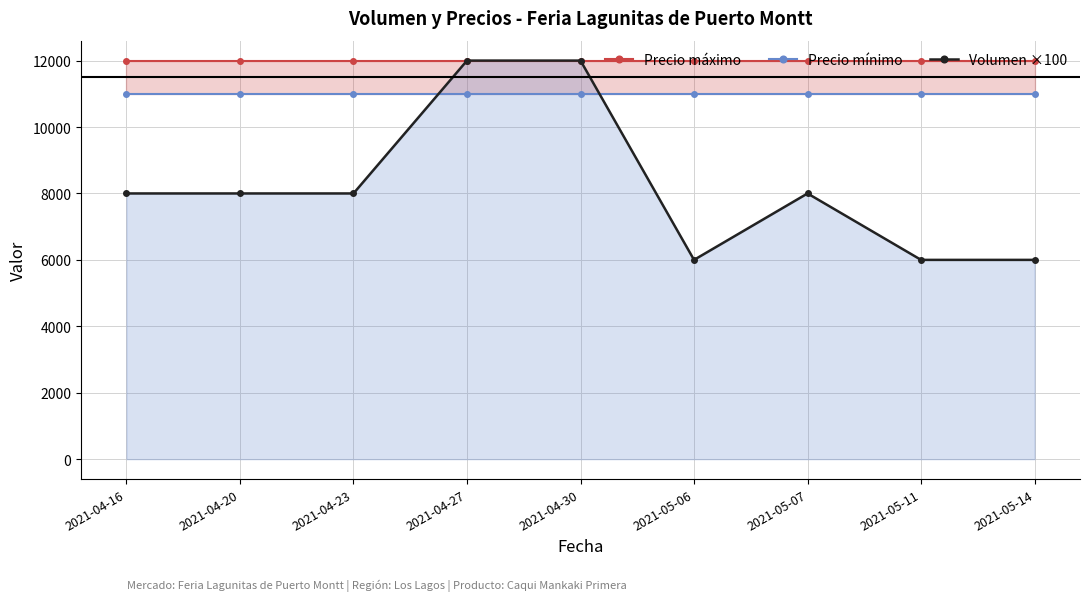

How many lines are shown in the chart?

3